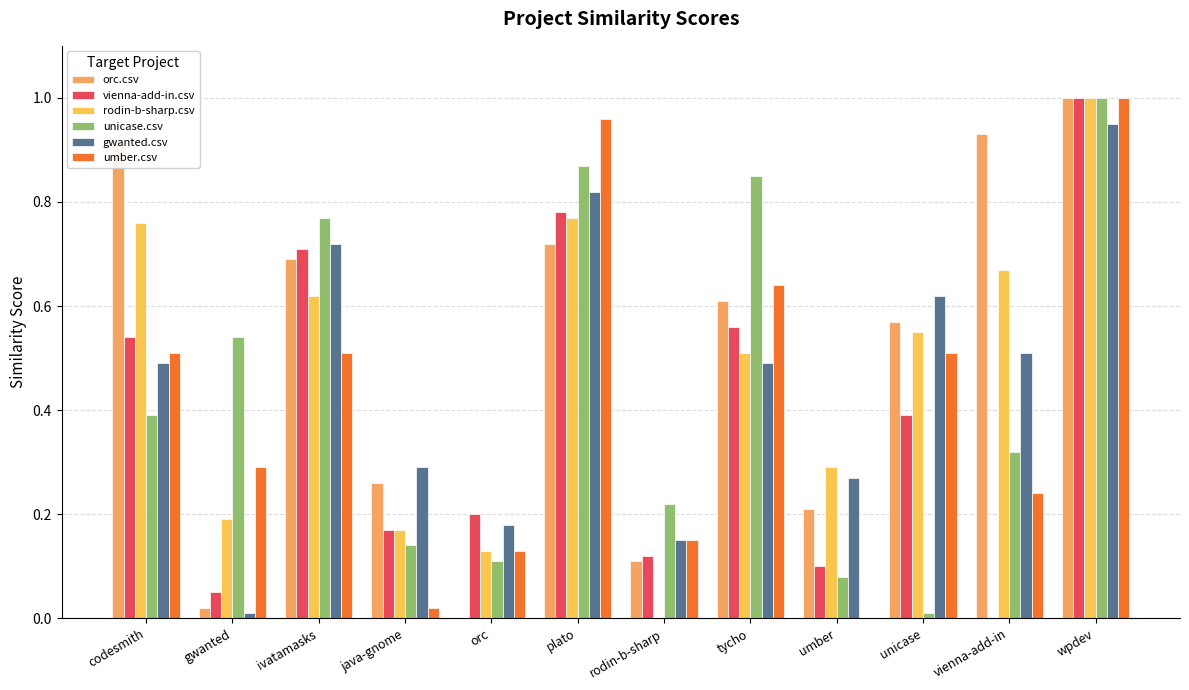

Are the bars horizontal?

No